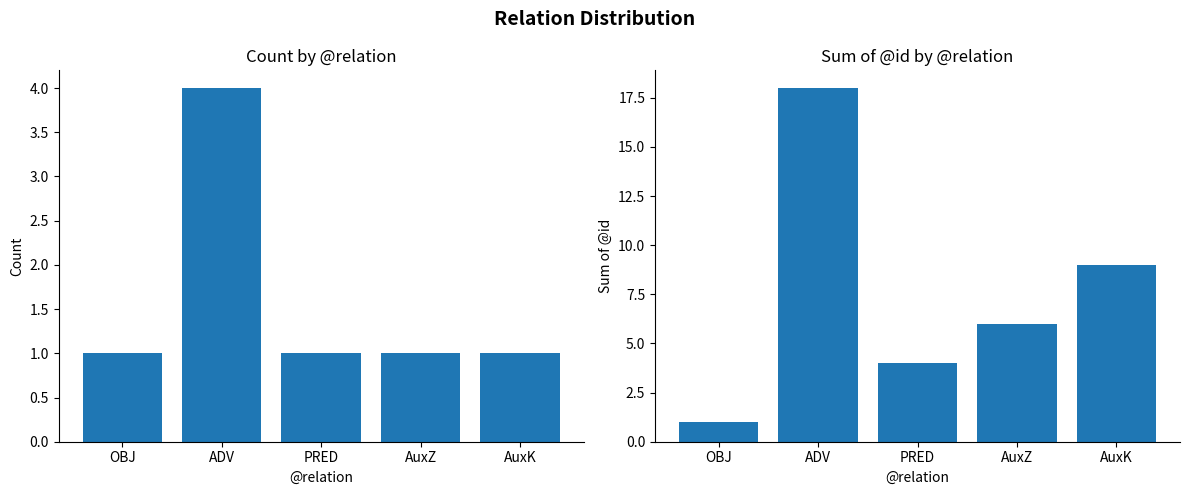

The value of count at ADV is 3. True or false?

False